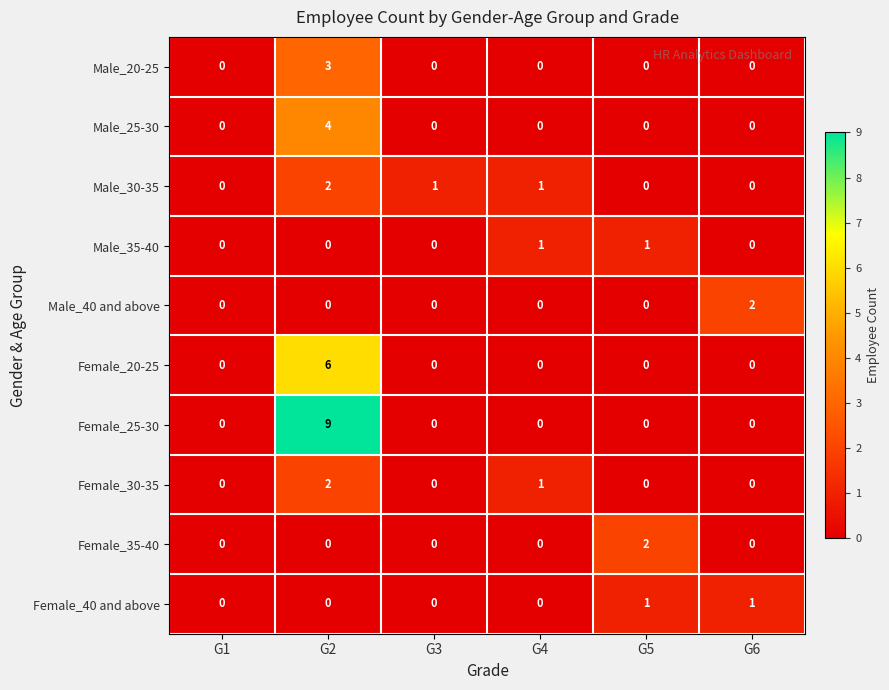

The value of Female_30-35 at G1 is 1. True or false?

False